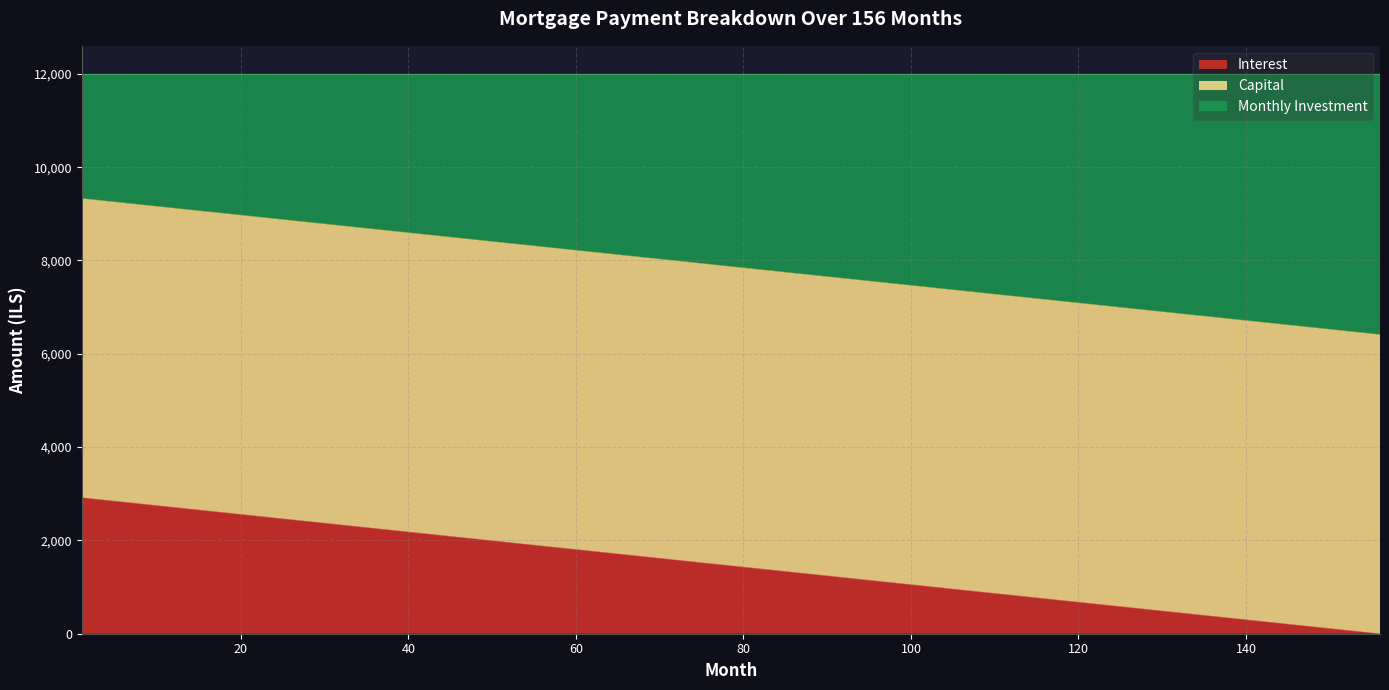

What is the value of the capital point at the 5th from the left?

6410.3